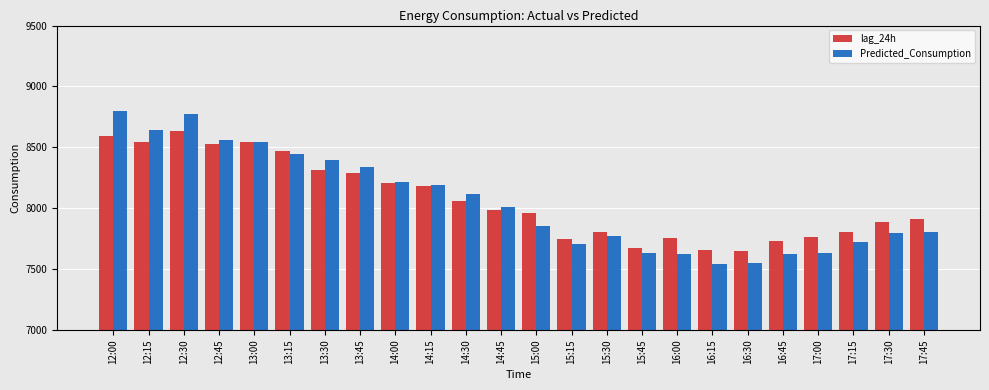

How many data points in Predicted_Consumption are above 8010?

12